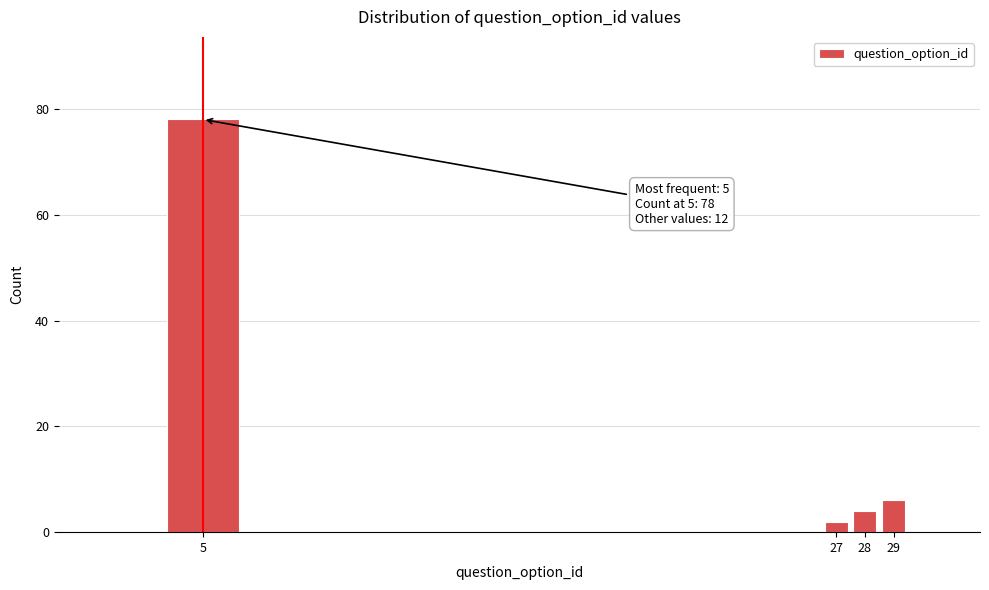

Reading left to right, extract all data points from this chart.

5=78	27=2	28=4	29=6